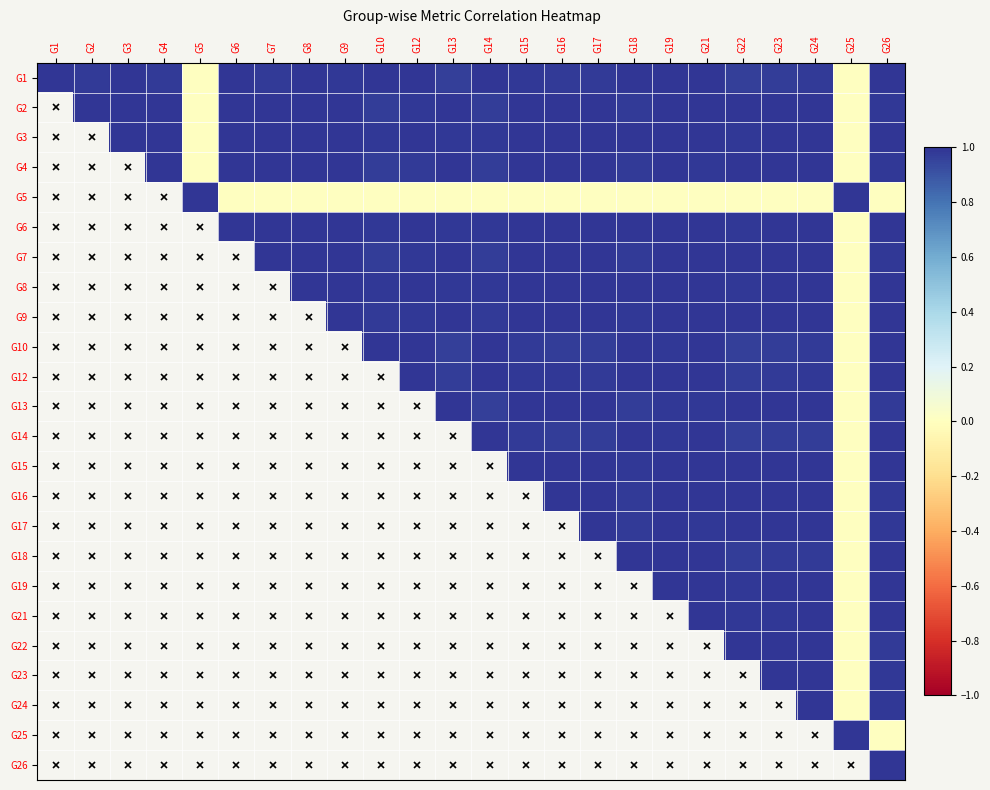

How many values in G16 are above zero?

9